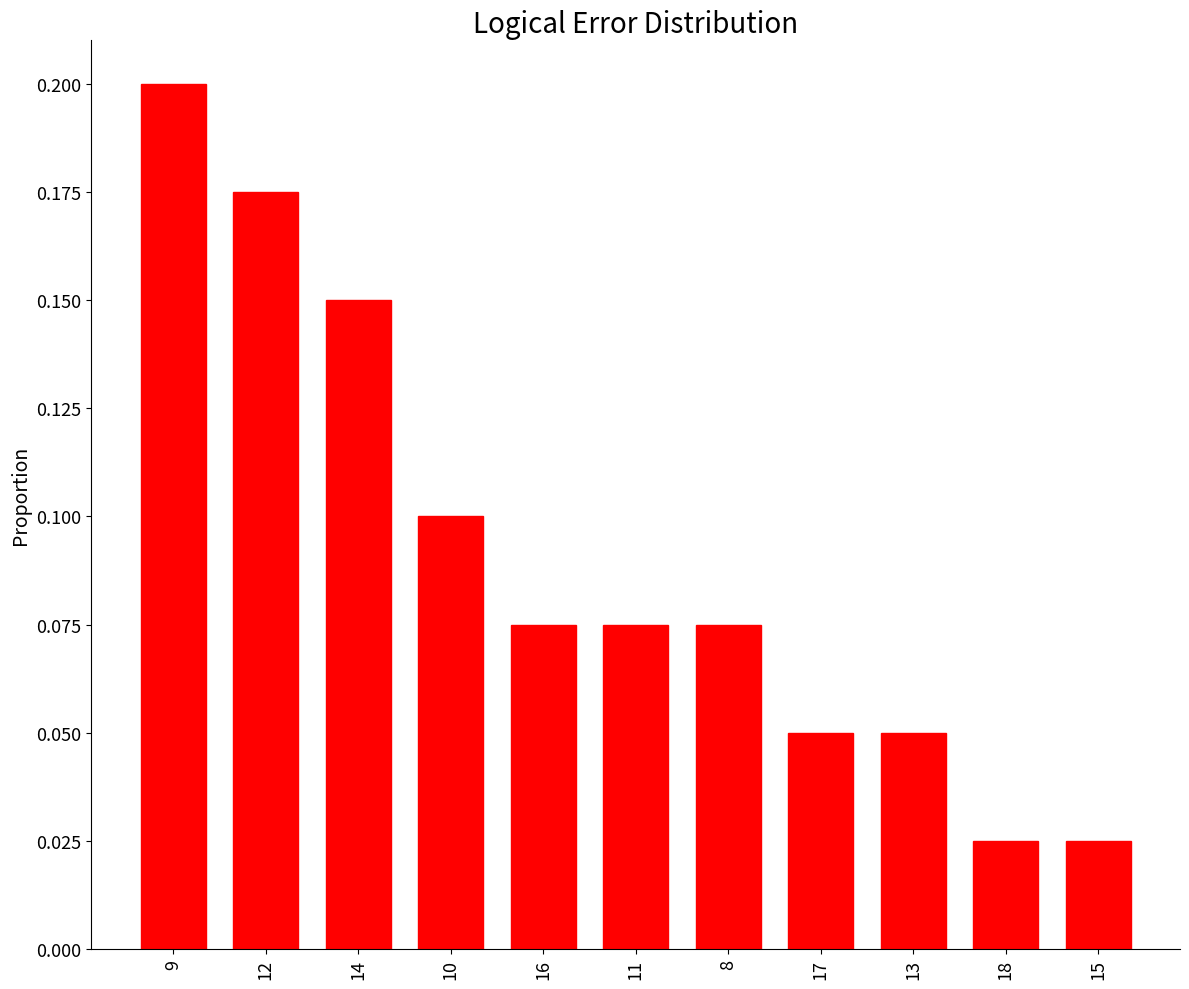

What position from the left is 9?

1